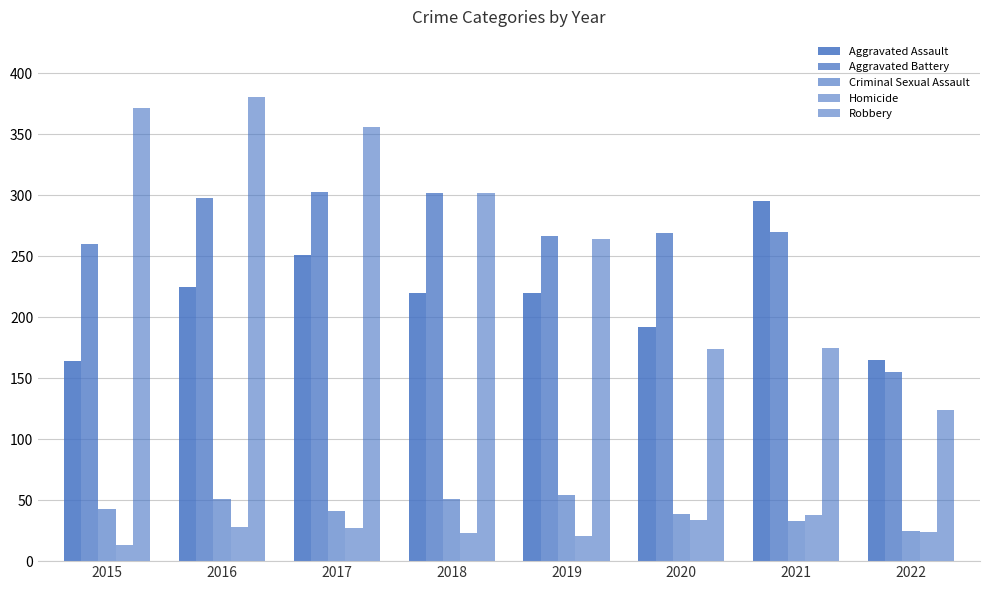

How many distinct data groups are displayed?

5